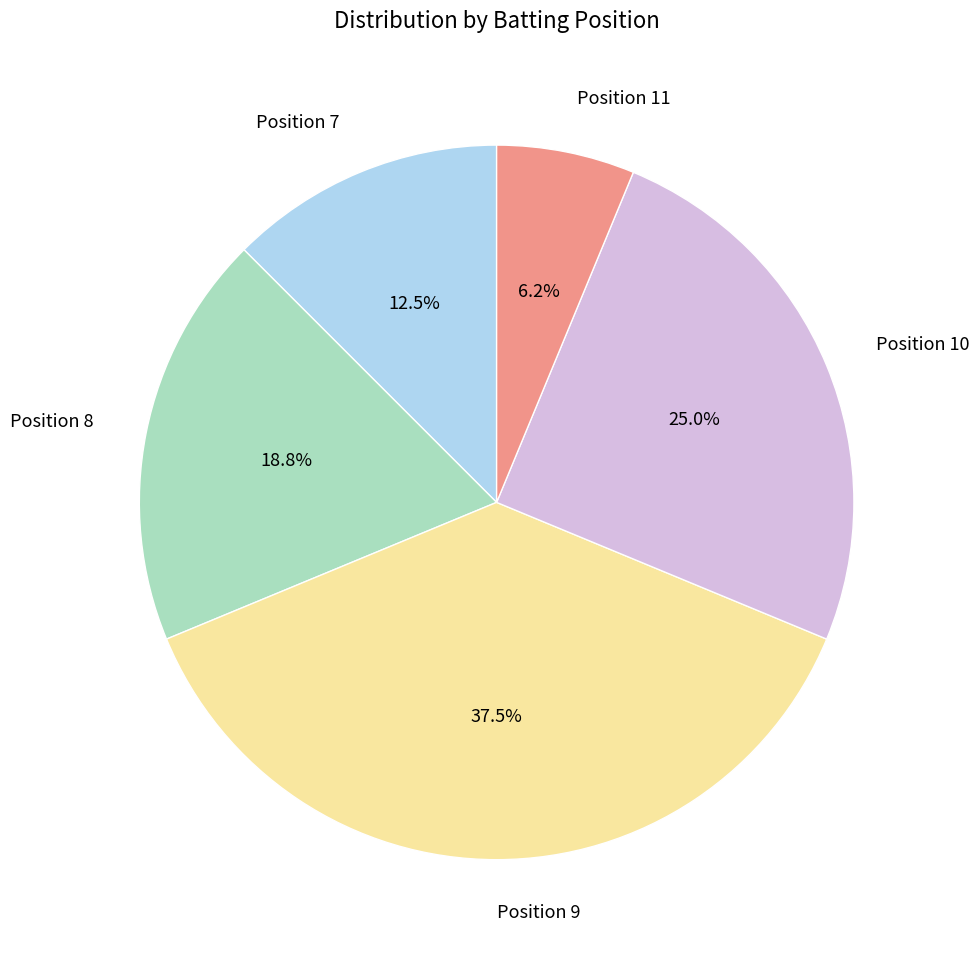

To the nearest percent, what is the difference between the largest and smallest slice percentages?

31%